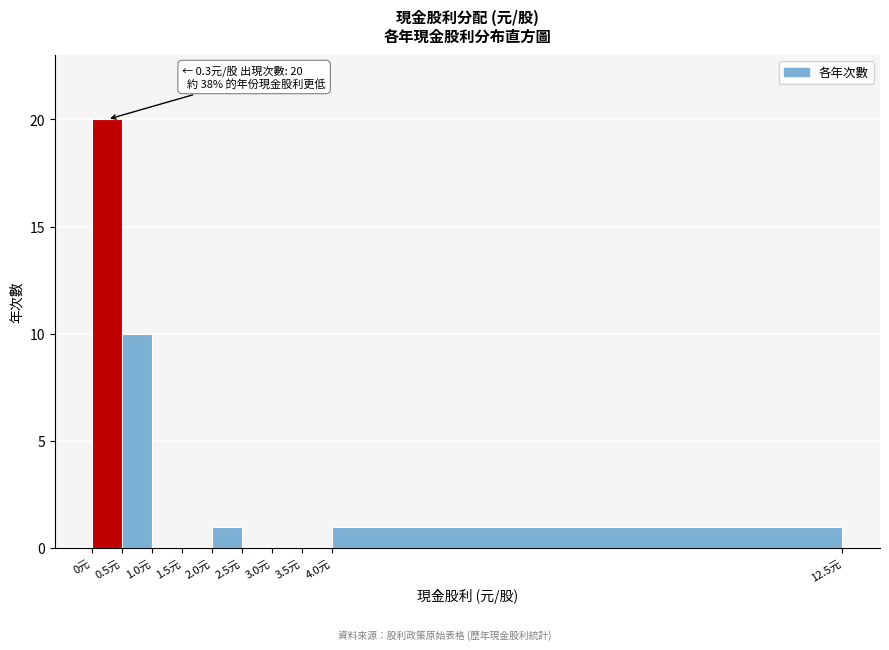

Which range on the x-axis has the tallest bar?

0.0 to 0.5